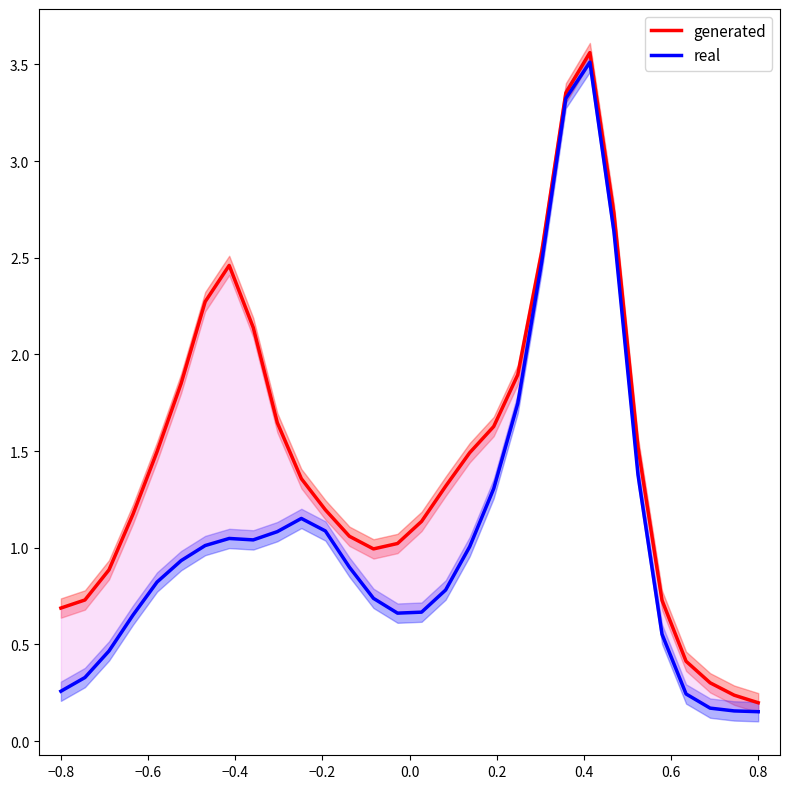

True or false: real has more than 2 points higher than both neighbors.

True